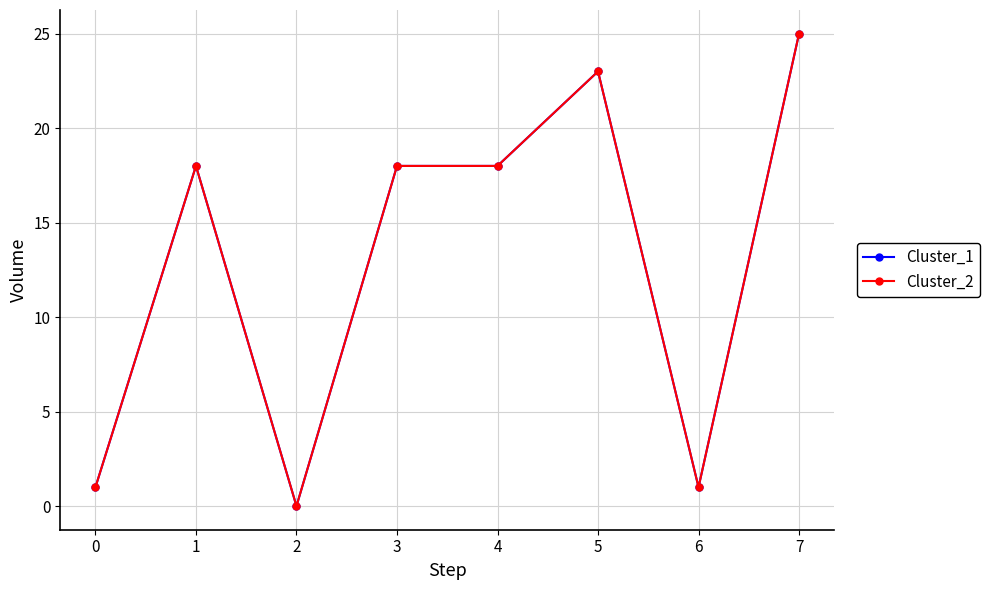

Is this an area chart (filled region under the line)?

No